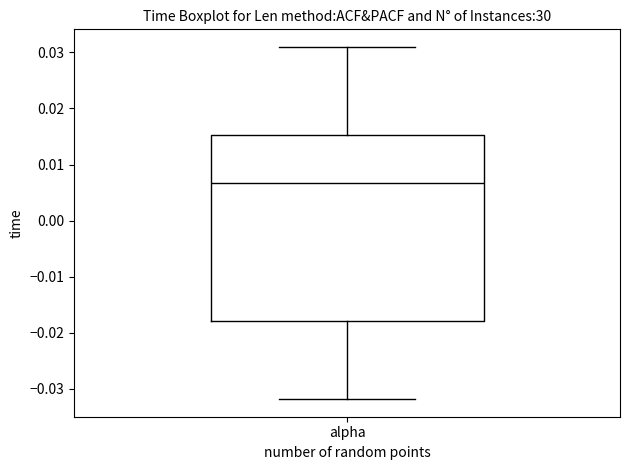

Transcribe this box plot: give where the median line is, the range the box spans, and where the two whiskers end, as read against the y-axis. The values are not printed on the chart, so give them approximately, as read against the axis.

median 0.007, box -0.018 to 0.015, whiskers -0.032 to 0.031